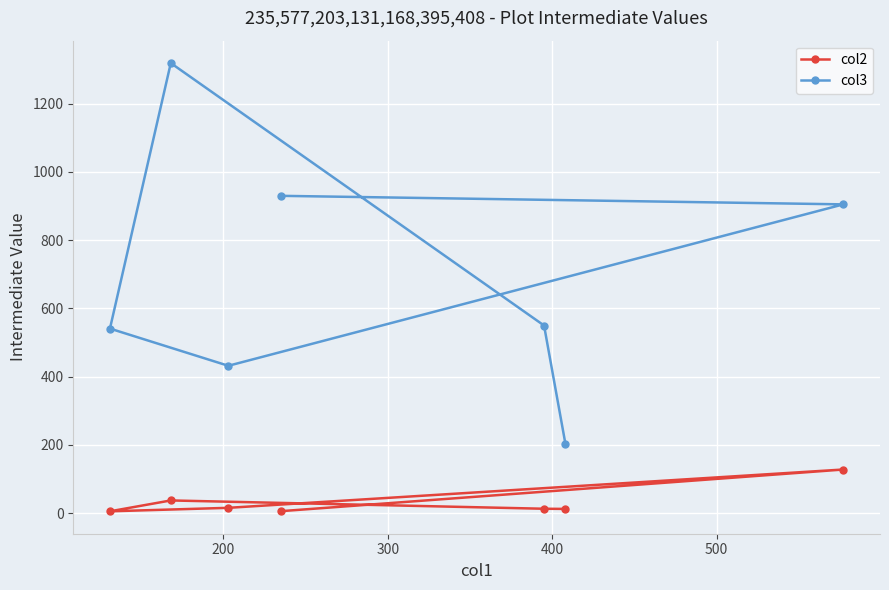

Which series has the largest total across all categories?

col3